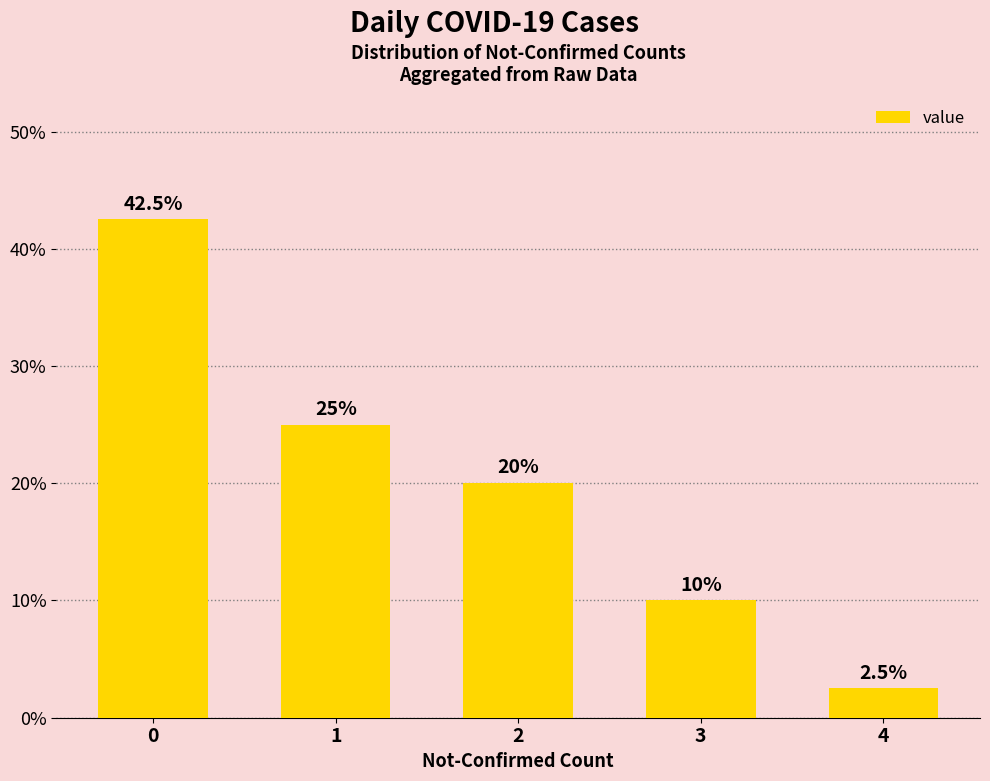

What is the difference between the second highest and second lowest values?

15.0